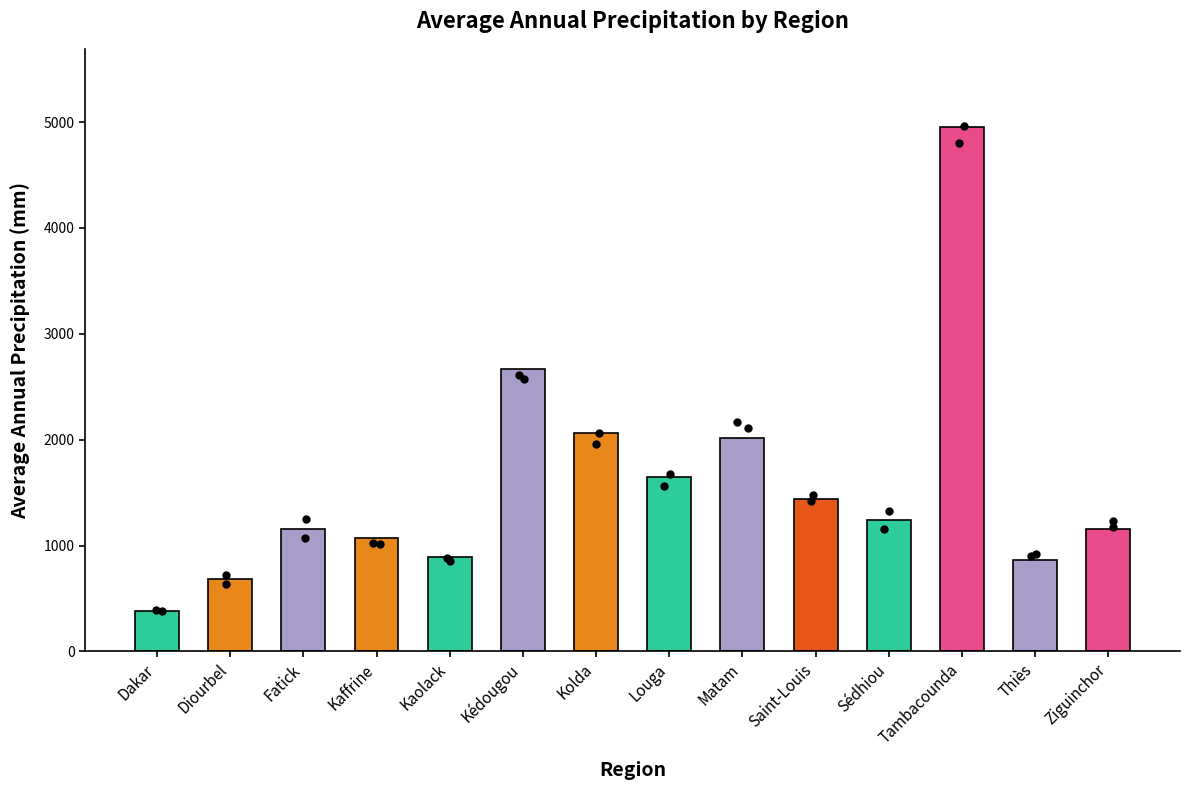

Which has a higher value, Matam or Diourbel?

Matam